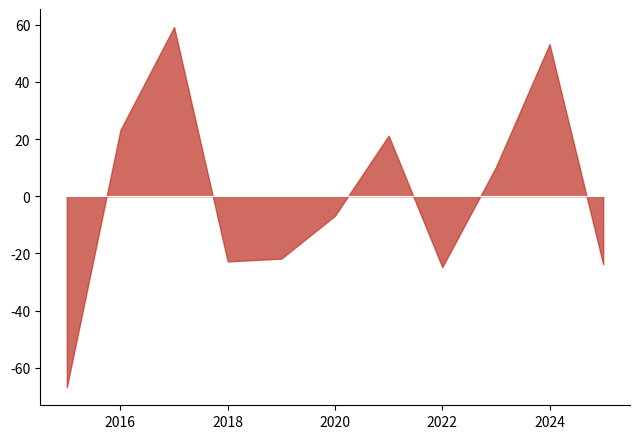

What is the value of the Criminal Sexual Assault point at the 9th from the left?

11